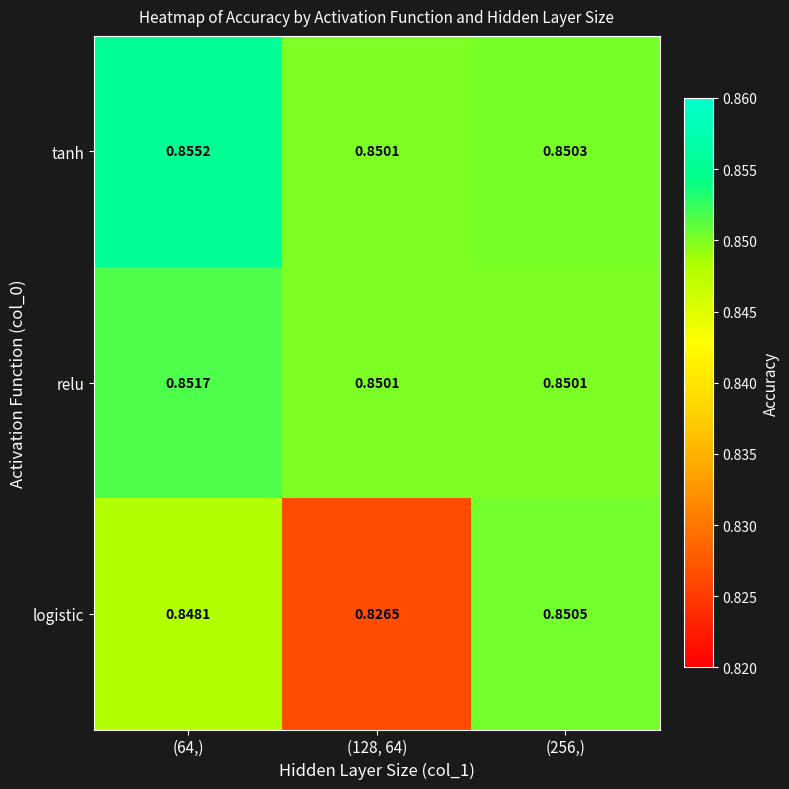

At (64,), list the series in order from largest to smallest.

tanh, relu, logistic